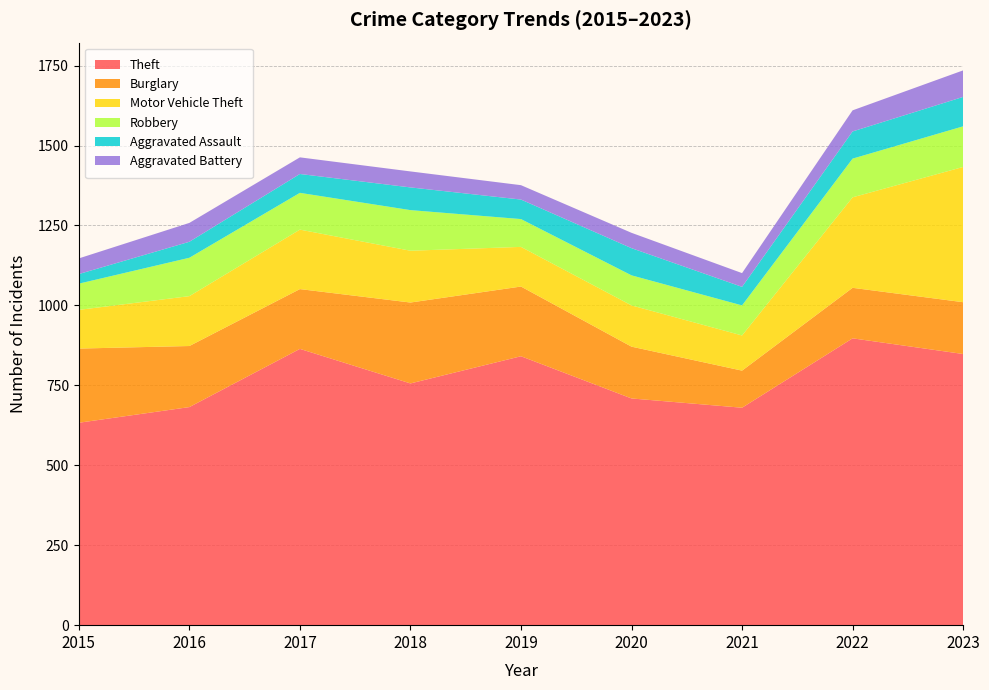

Reading left to right, what are all the values shown in this chart?

Theft: 2015=633	2016=682	2017=864	2018=756	2019=841	2020=709	2021=680	2022=897	2023=848
Burglary: 2015=232	2016=191	2017=187	2018=253	2019=218	2020=162	2021=116	2022=158	2023=162
Motor Vehicle Theft: 2015=121	2016=156	2017=186	2018=162	2019=124	2020=129	2021=110	2022=283	2023=423
Robbery: 2015=82	2016=120	2017=115	2018=127	2019=87	2020=94	2021=94	2022=121	2023=127
Aggravated Assault: 2015=30	2016=50	2017=59	2018=71	2019=61	2020=85	2021=58	2022=85	2023=92
Aggravated Battery: 2015=49	2016=59	2017=52	2018=50	2019=45	2020=48	2021=43	2022=66	2023=83